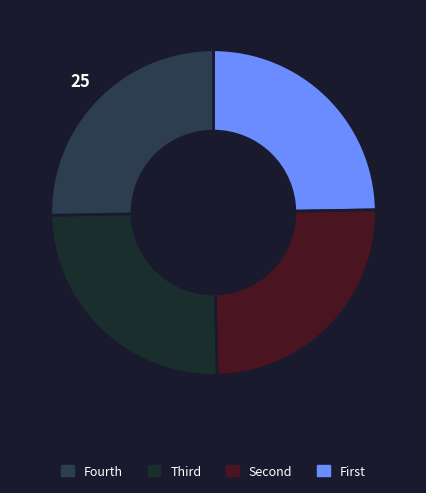

Does any single category account for the majority?

No